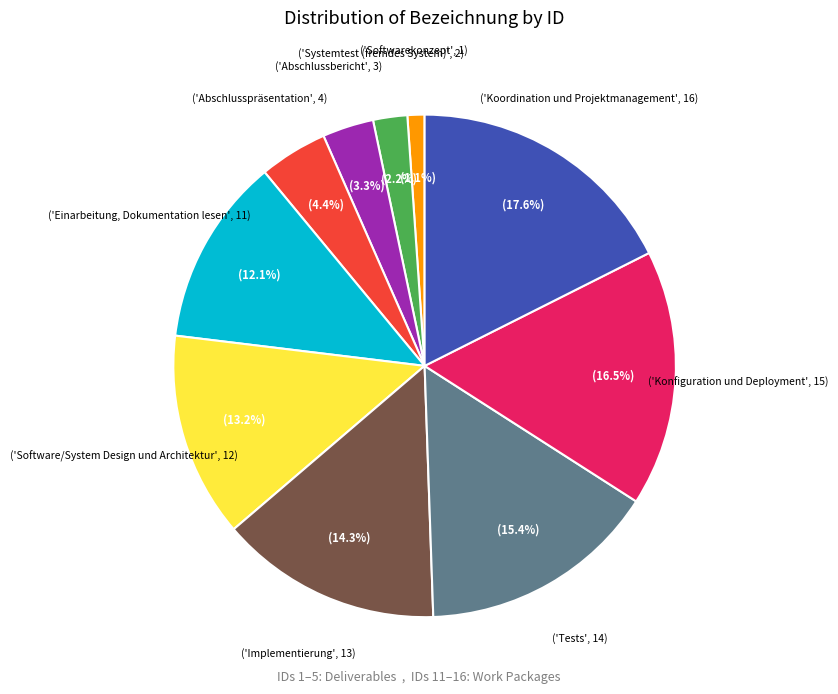

How many slices are in this pie chart?

10